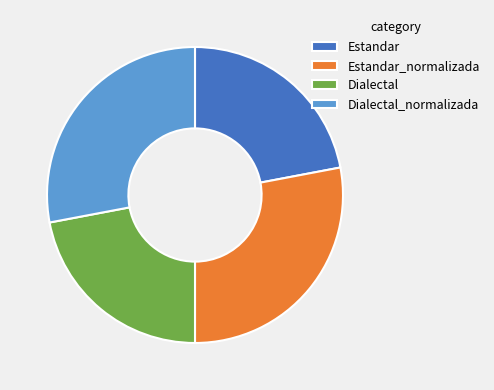

Is the sum of Dialectal and Estandar greater than half?

No